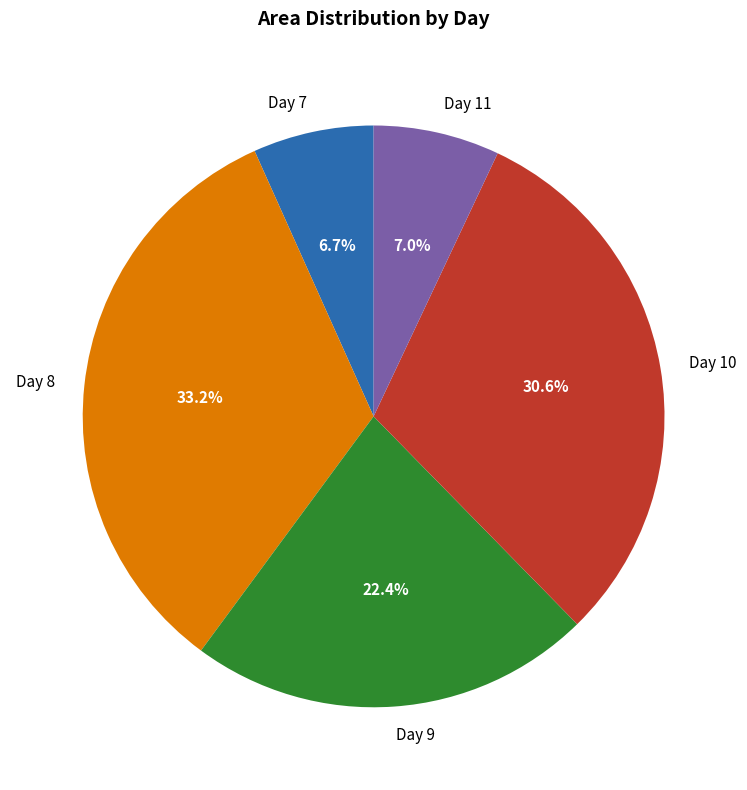

Between Day 10 and Day 8, which is larger?

Day 8